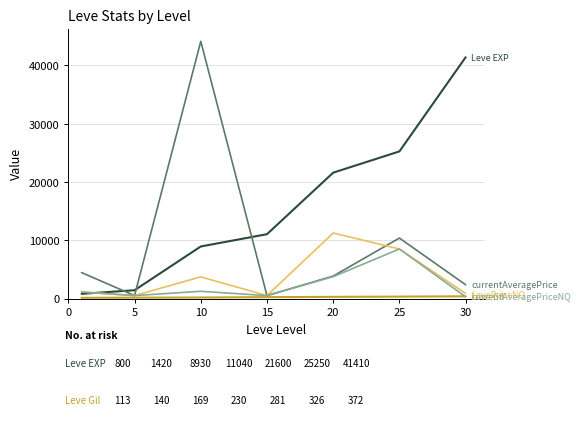

What is the greatest value displayed?

44146.0